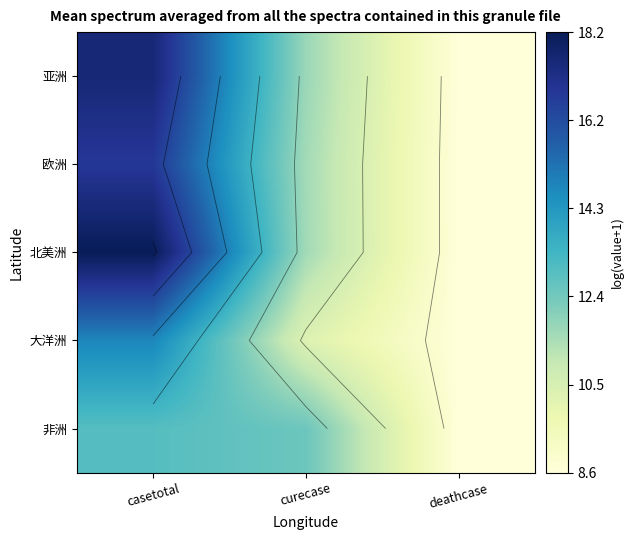

What is the difference between the highest and lowest values at curecase?

2.2